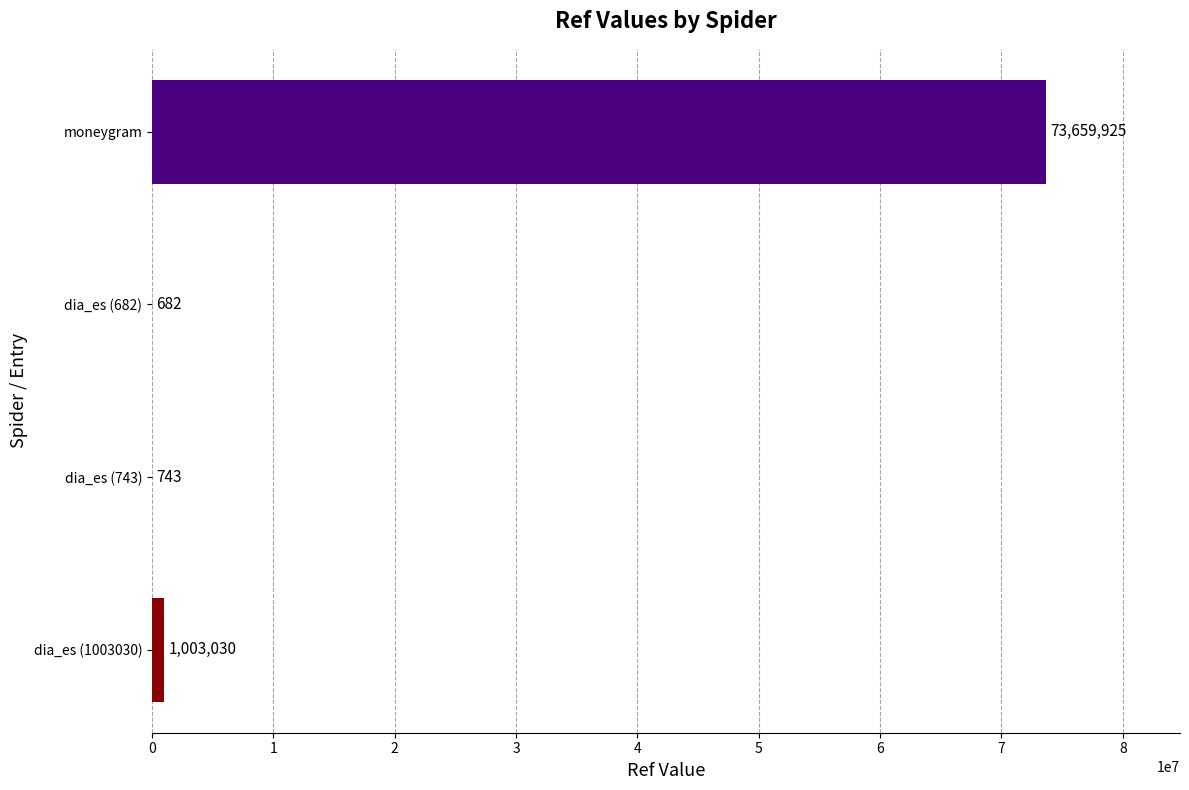

Which category has the highest value across all series?

moneygram